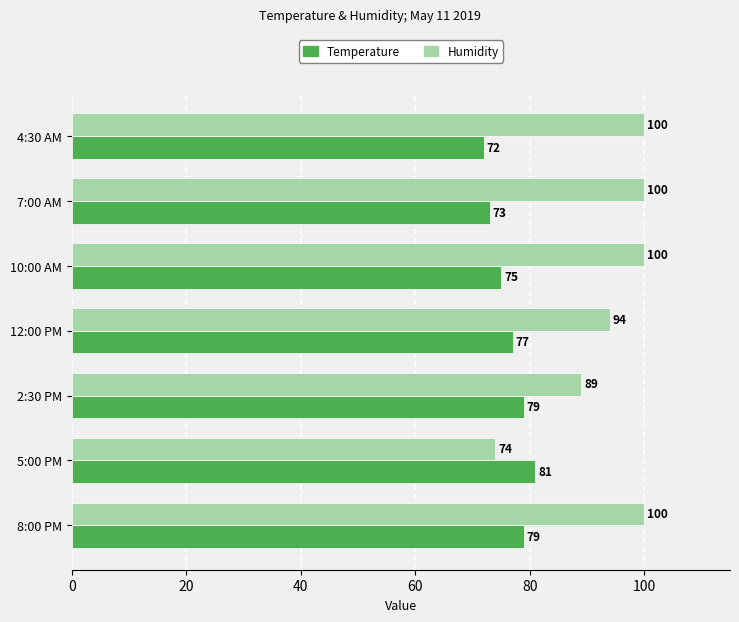

What is the difference between the maximum and minimum values in the Temperature series?

9